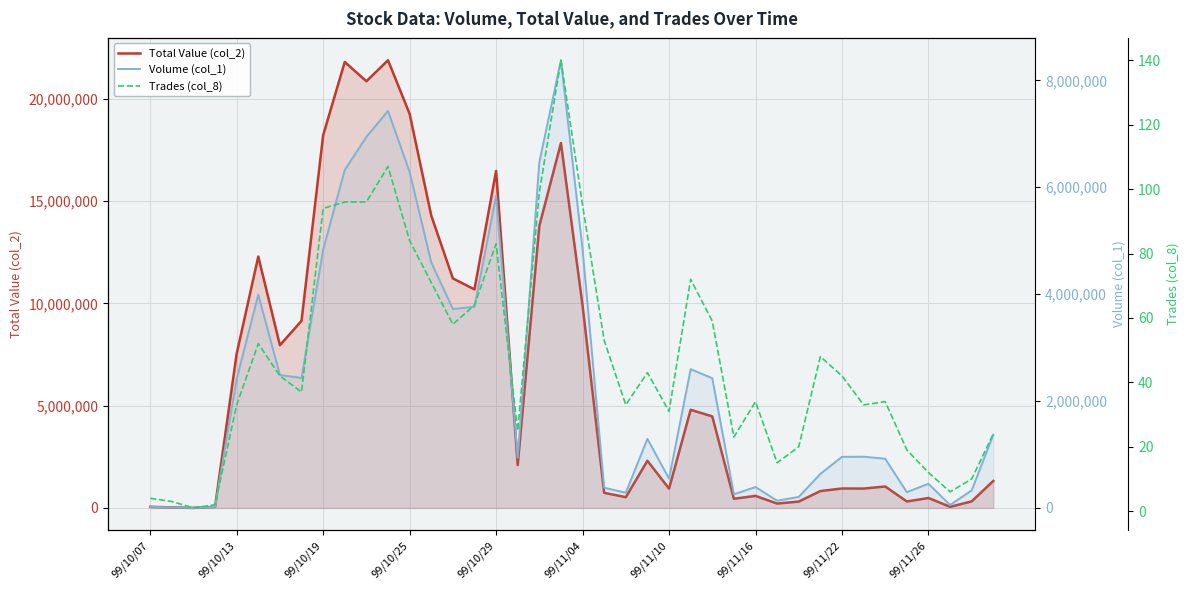

Reading left to right, extract all data points from this chart.

Total Value (col_2): 54370	28210	2650	54800	7537730	12284770	7950900	9143240	18213170	21794580	20851210	21876500	19261020	14289140	11216820	10680610	16470140	2096660	13782410	17832250	9887840	739830	525400	2307730	942920	4797250	4472450	448320	588740	214370	311100	824300	950820	946540	1048180	315670	485140	55550	321180	1320220
Volume (col_1): 21000	11000	1000	20000	2413000	3989000	2488000	2431000	4830000	6323000	6942000	7427000	6287000	4595000	3721000	3764000	5839000	941000	6467000	8375000	4839000	378000	284000	1293000	548000	2596000	2427000	256000	391000	135000	207000	637000	956000	958000	921000	295000	452000	55000	329000	1372000
Trades (col_8): 4	3	1	2	33	52	42	37	94	96	96	107	84	71	58	64	83	25	99	140	95	53	33	43	31	72	59	23	34	15	20	48	42	33	34	19	12	6	10	24